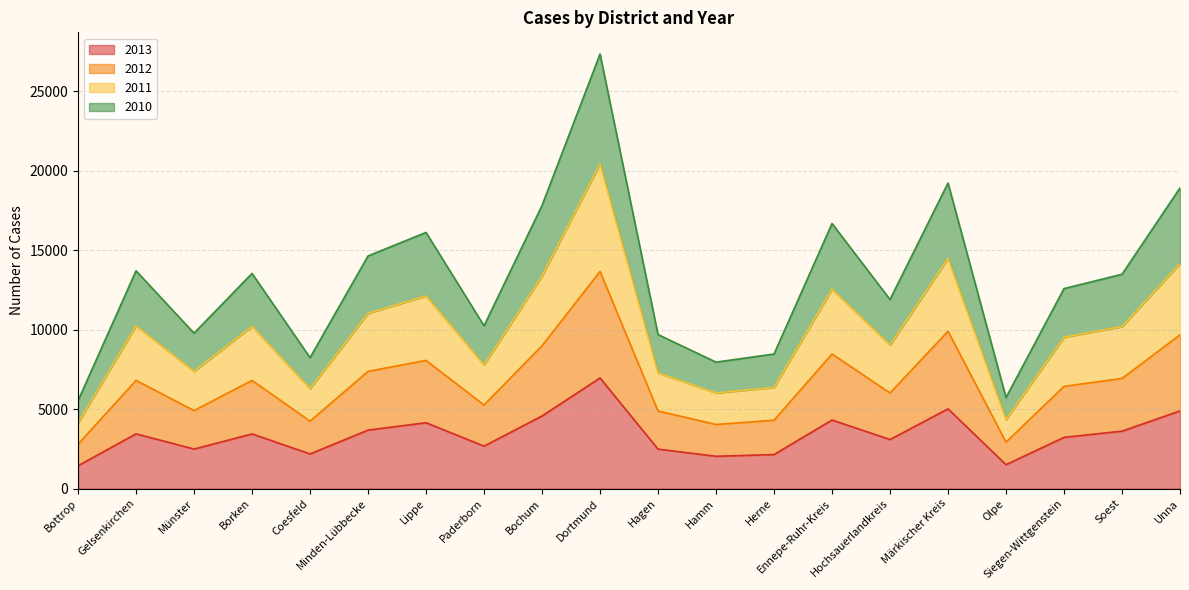

How many interior local peaks does the 2012 series have?

6